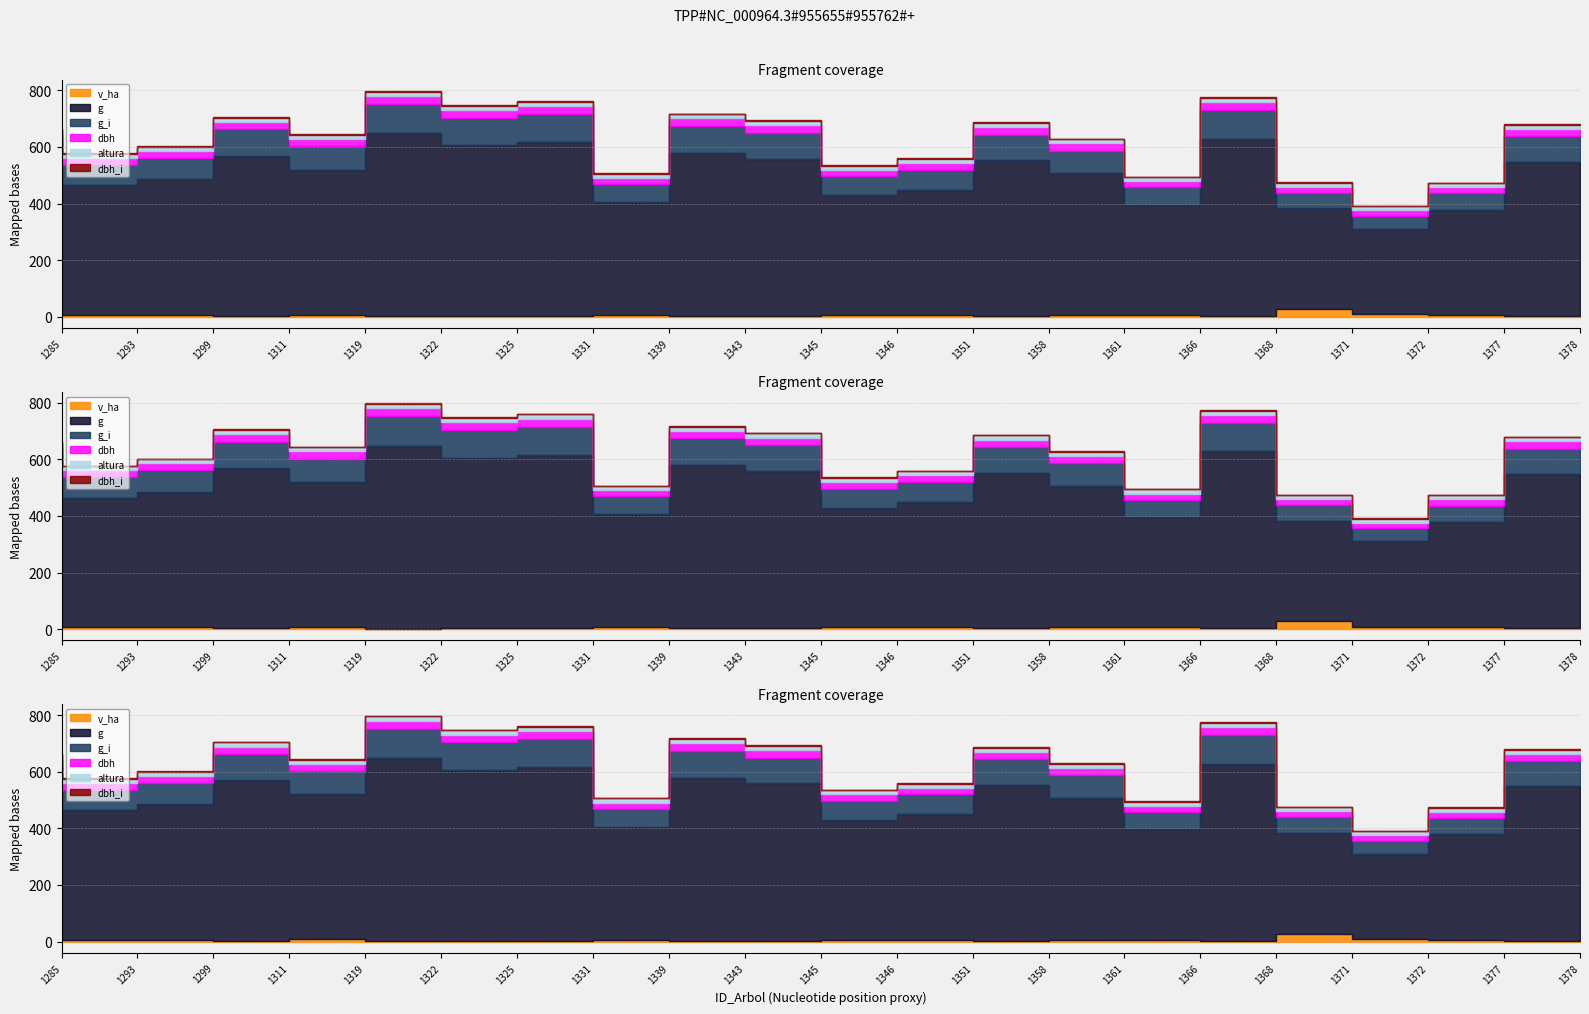

At which label does g_i first exceed 83?

1285